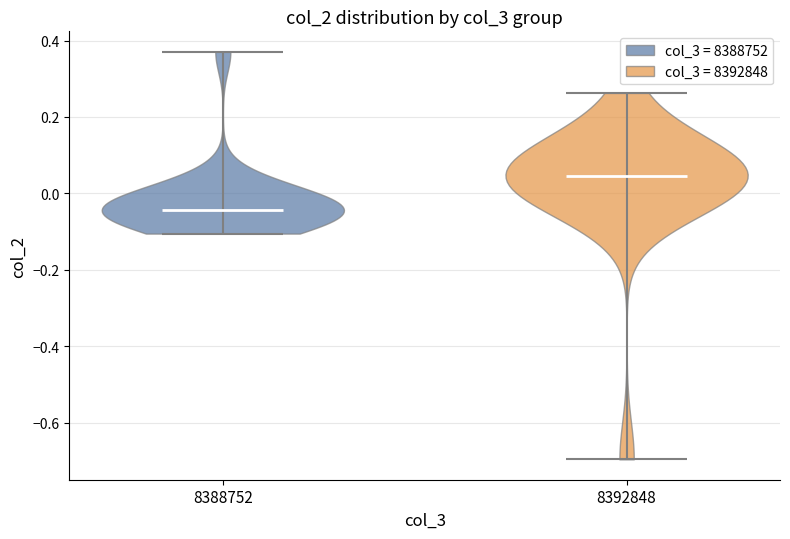

Reading left to right, read every violin against the y-axis: where its median line is, and the lowest and highest points it reaches. The values are not printed on the chart, so give them approximately, as read against the axis.

8388752: median line -0.04, lowest point -0.10, highest point 0.38
8392848: median line 0.04, lowest point -0.70, highest point 0.26